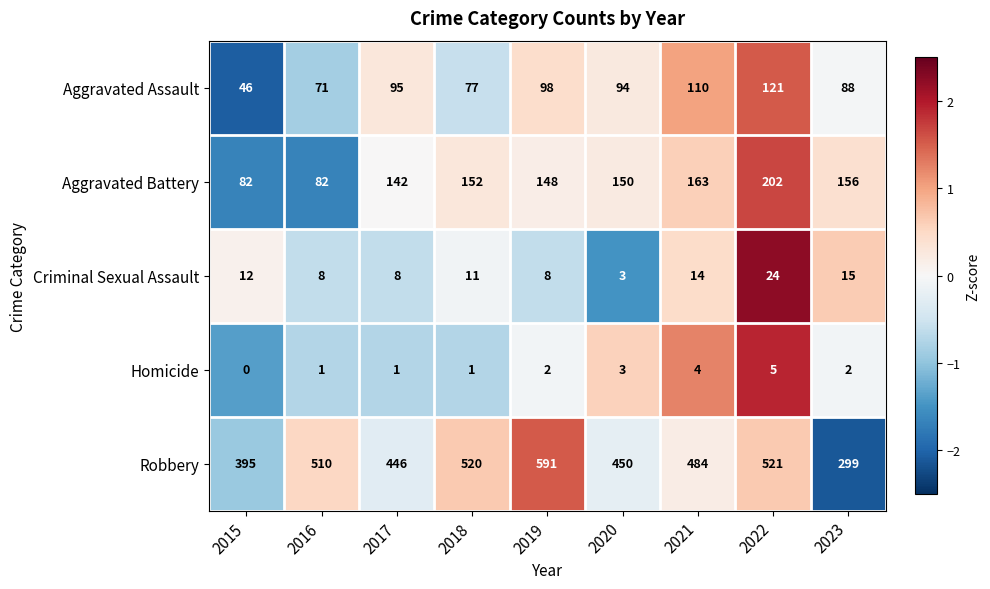

What is the maximum value shown in the chart?

591